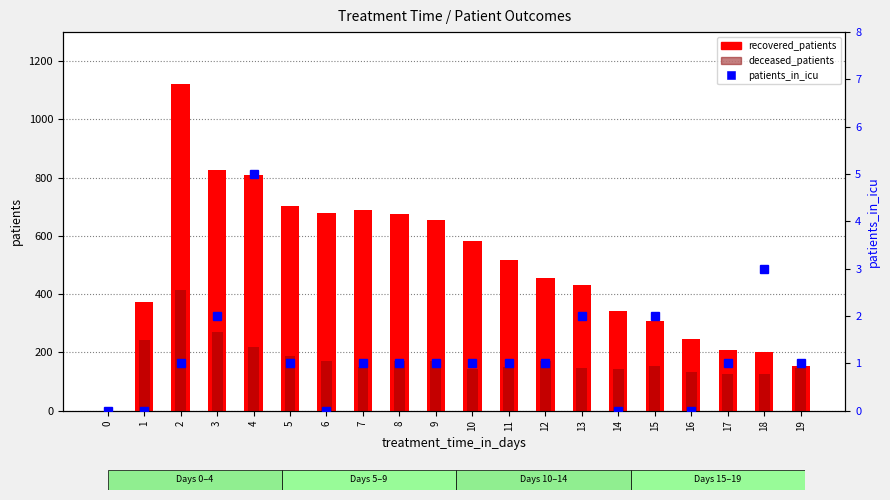

Is it true that patients_in_icu equals 2 at 7?

False